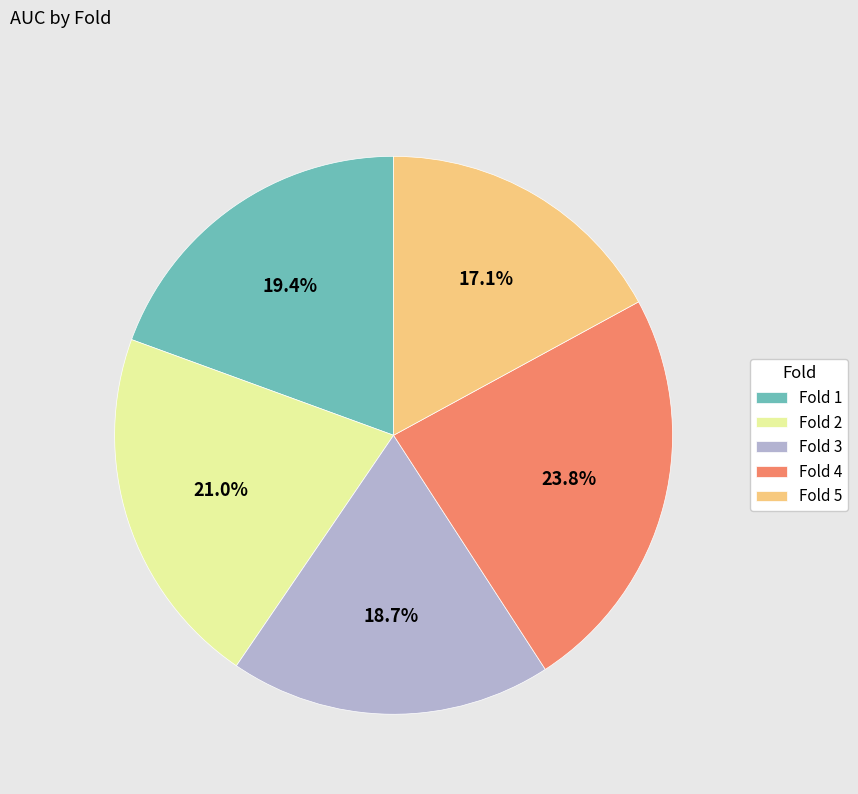

To the nearest percent, what is the difference between the largest and smallest slice percentages?

7%